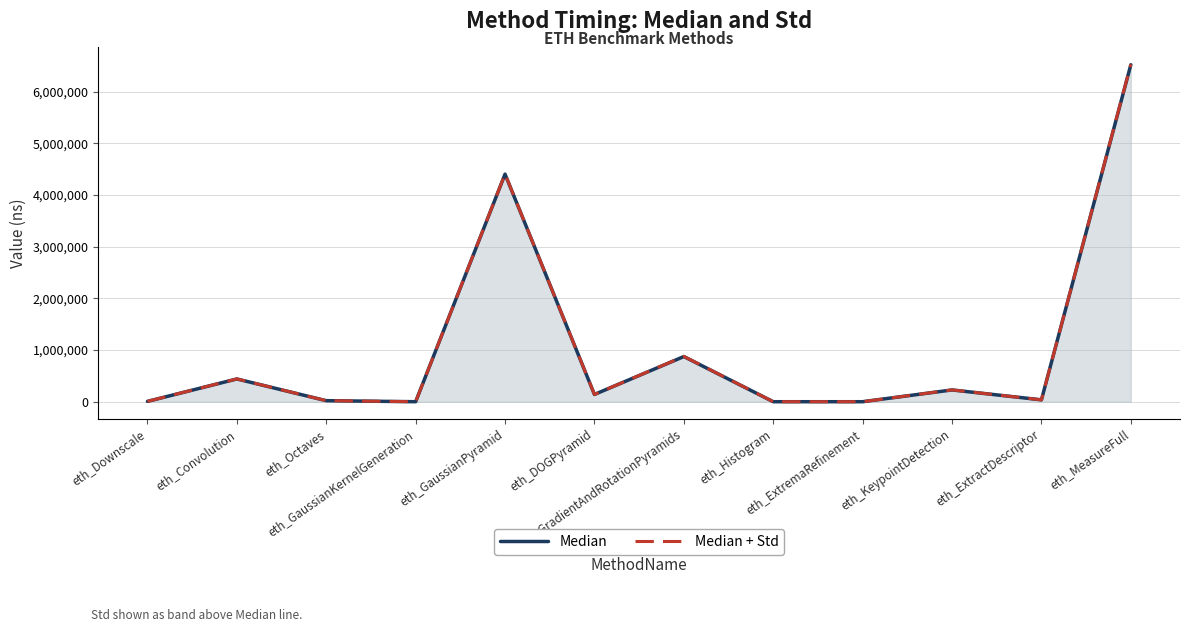

Which category has the lowest value in the Median series?

eth_GaussianKernelGeneration